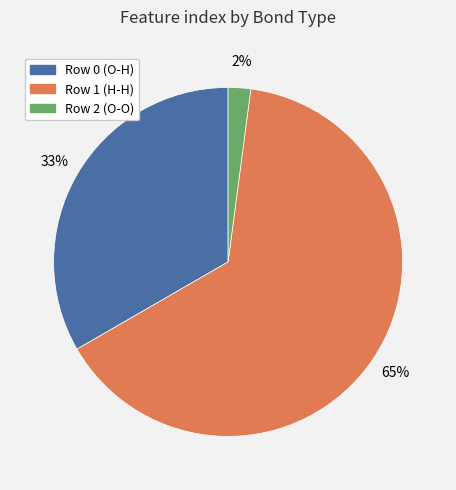

True or false: Row 0 (O-H) accounts for 33% of the total.

True